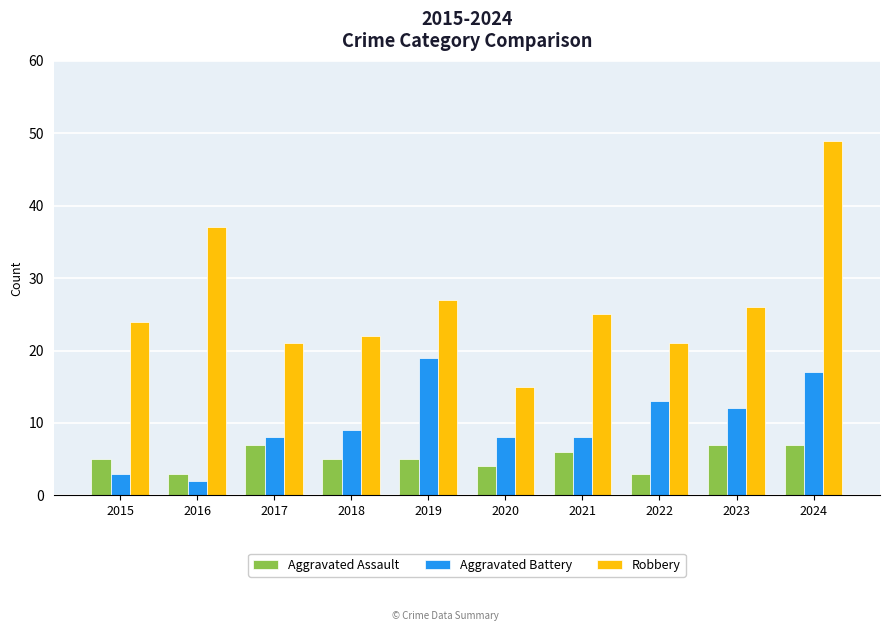

Is the value of Aggravated Assault at 2024 greater than the value of Robbery at 2018?

No